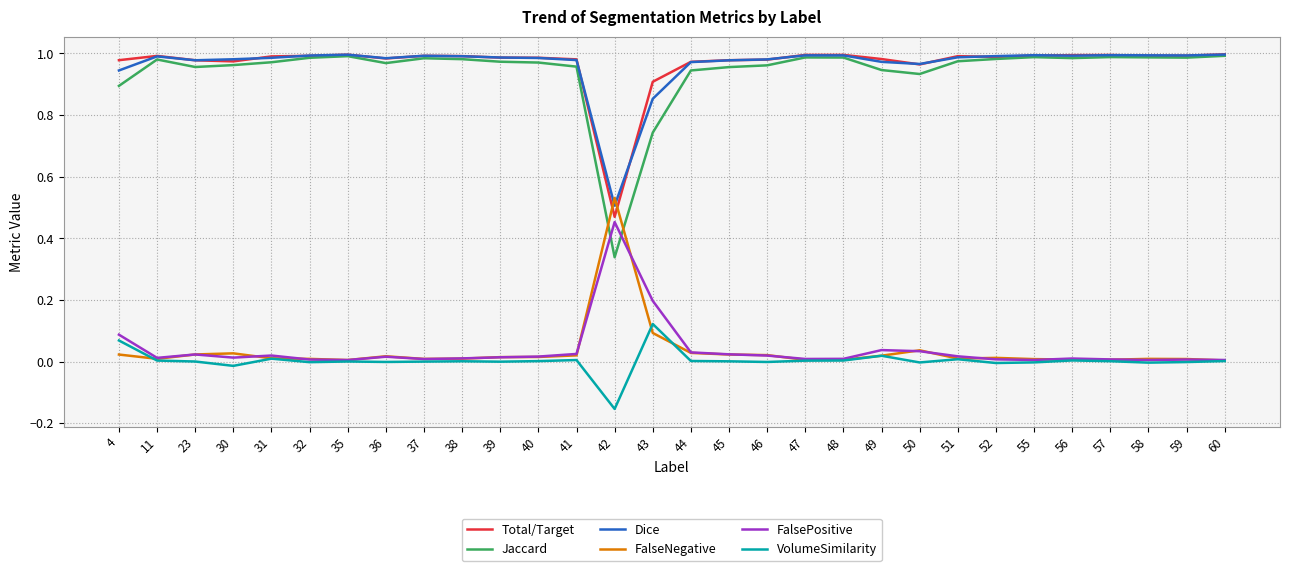

How many lines are shown in the chart?

6